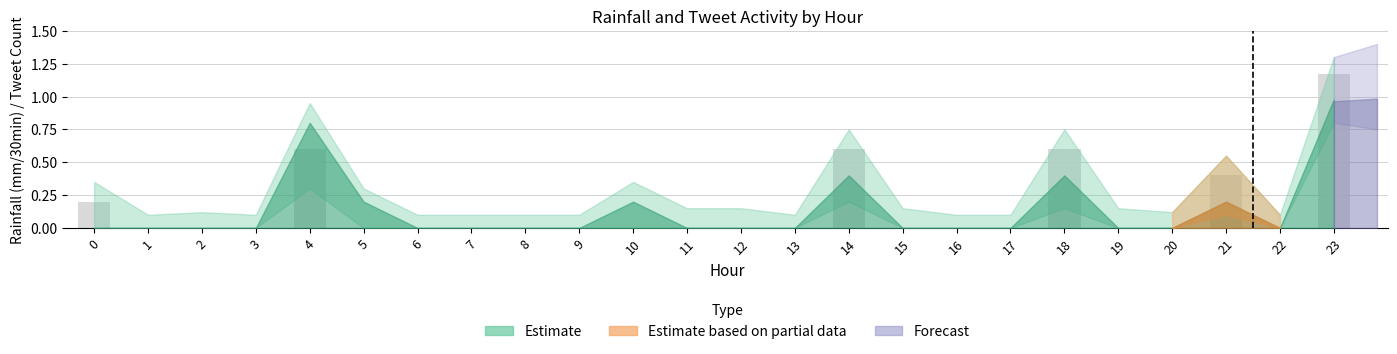

Which label corresponds to the largest value in the chart?

23